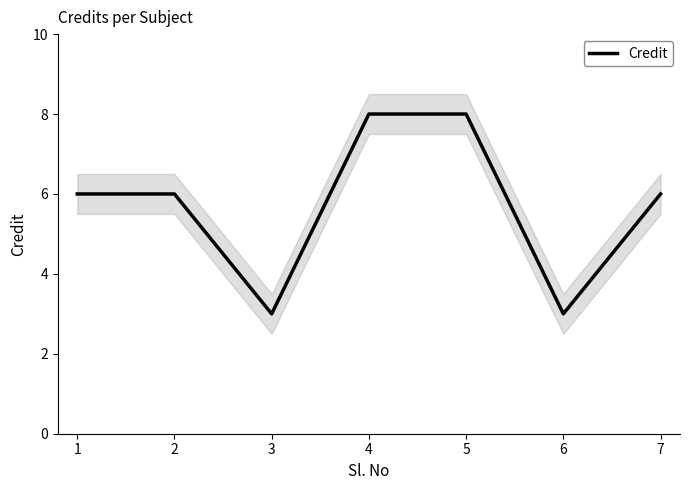

How many values are between 3 and 8?

7